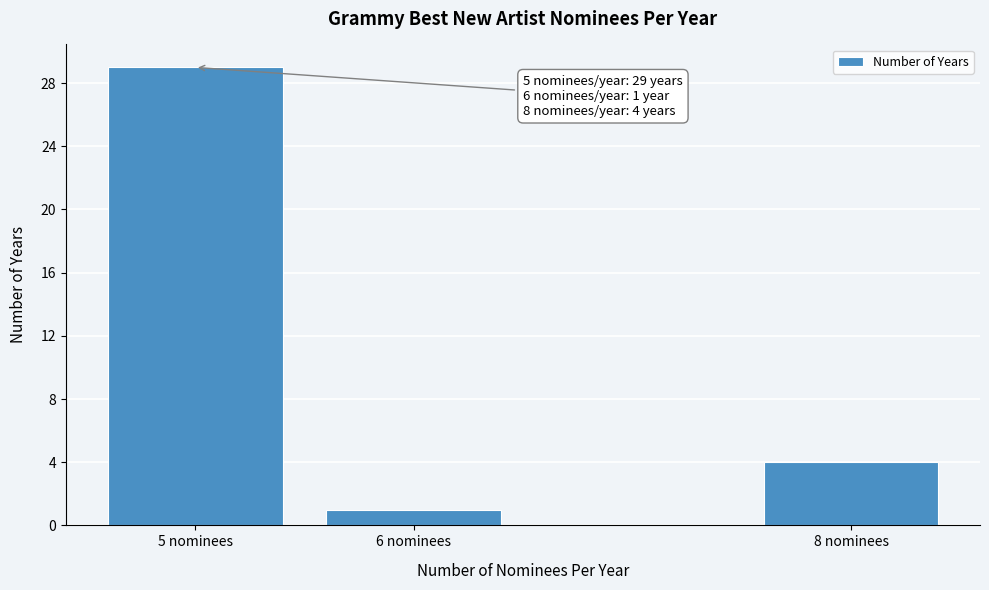

Reading right to left, transcribe all the data shown in this chart.

8 nominees=4	6 nominees=1	5 nominees=29